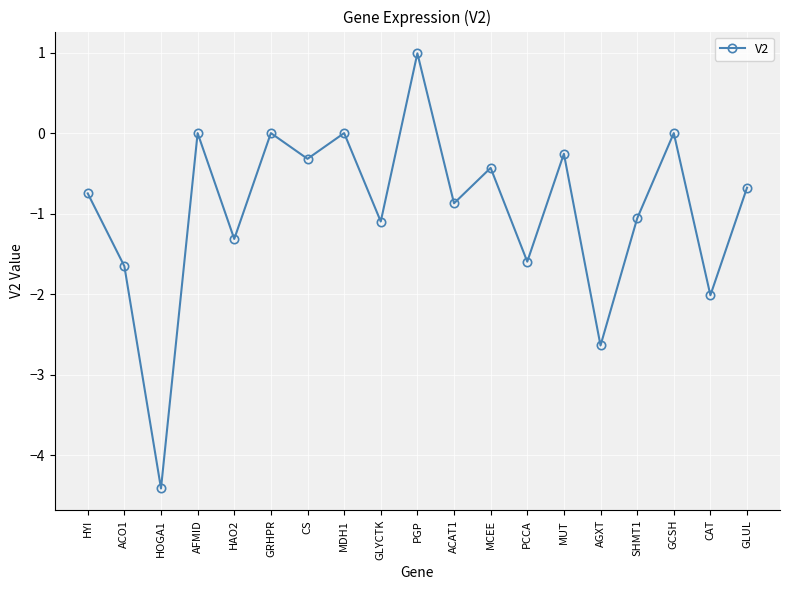

What is the label of the 10th point from the left?

PGP